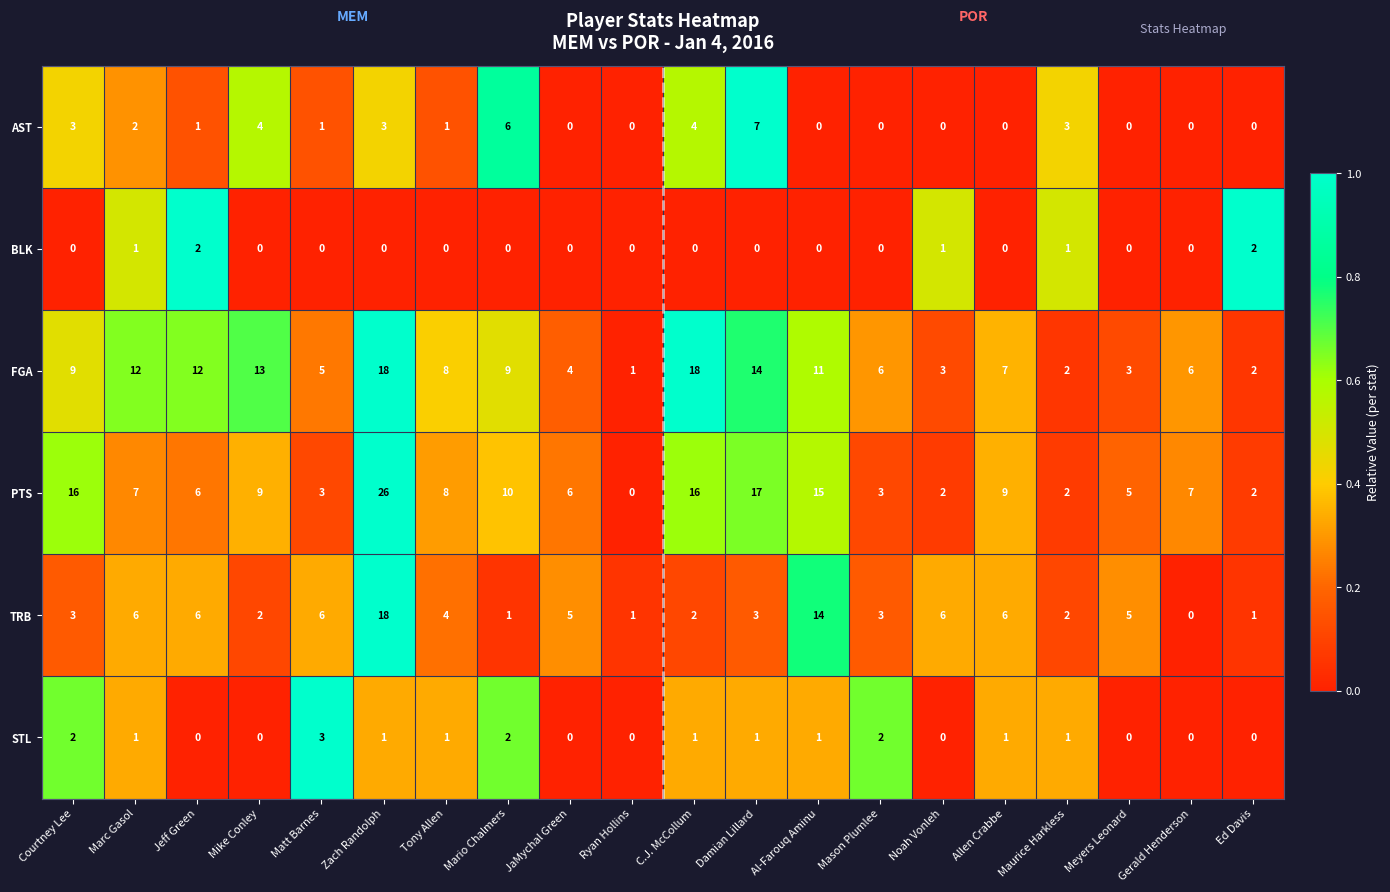

Is it true that PTS equals 14 at Mike Conley?

False